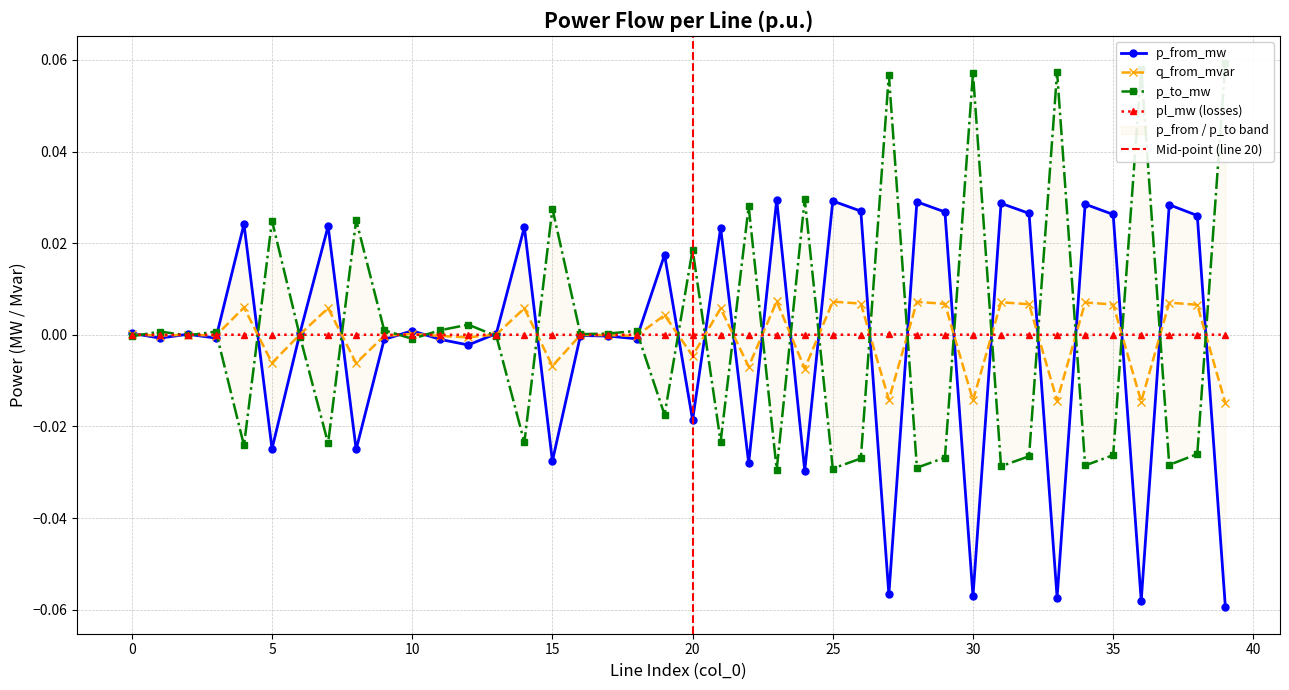

The q_from_mvar series shows -0.0 at 18. True or false?

True